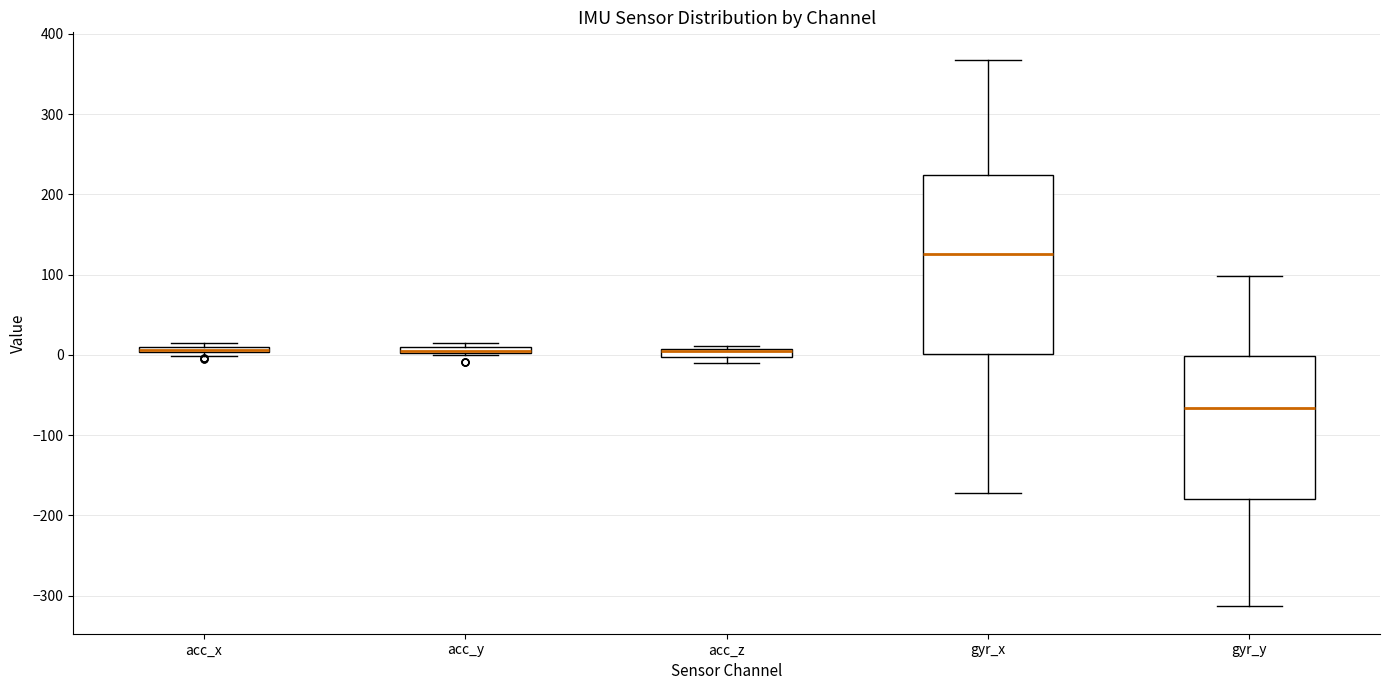

Which box is the tallest, from its lower edge to its upper edge?

gyr_x